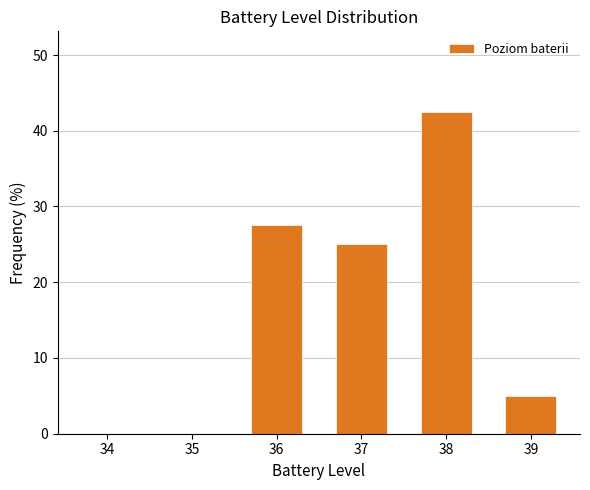

Reading left to right, list all the values displayed in this chart.

34=0.0	35=0.0	36=27.5	37=25.0	38=42.5	39=5.0